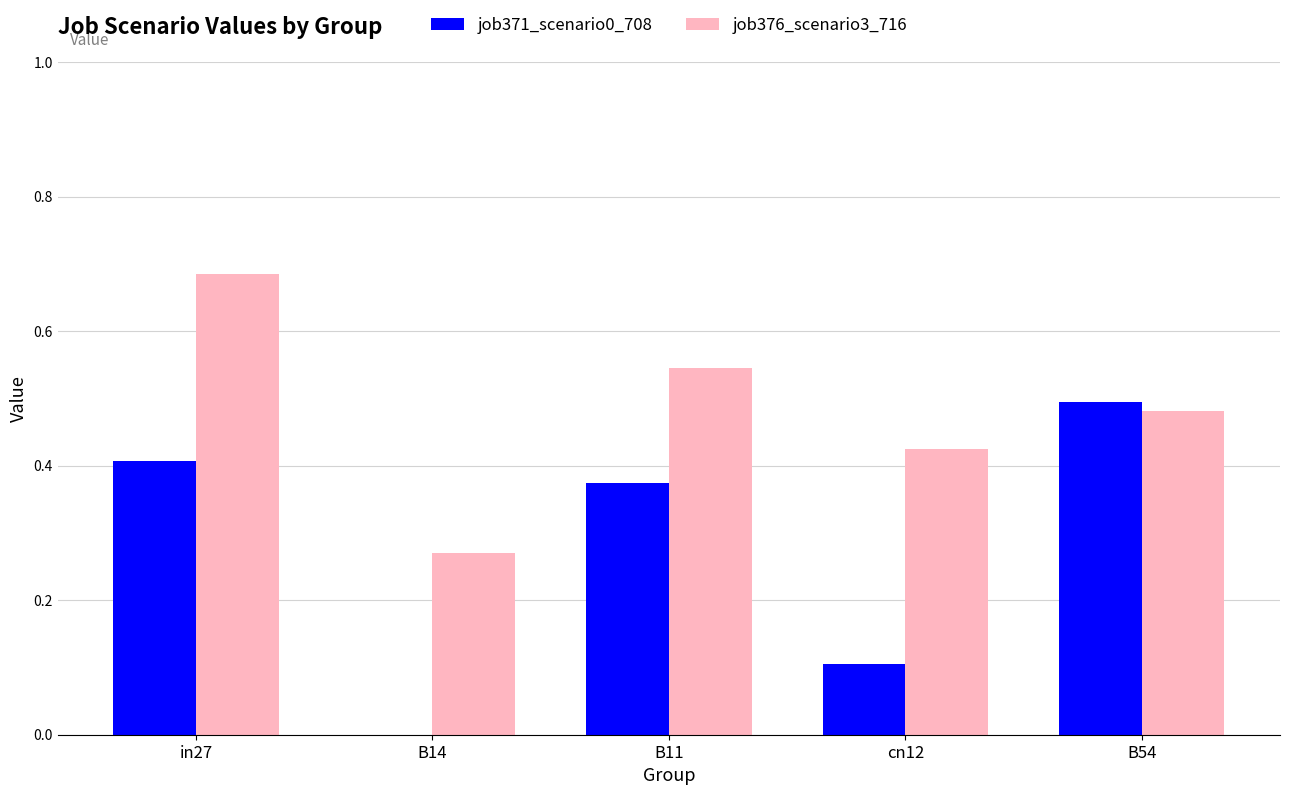

Between B11 and cn12, which series saw the biggest shift?

job371_scenario0_708